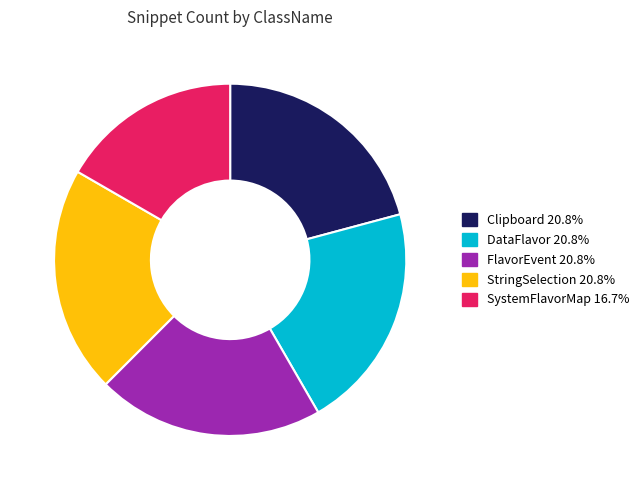

Which slice is the smallest?

SystemFlavorMap